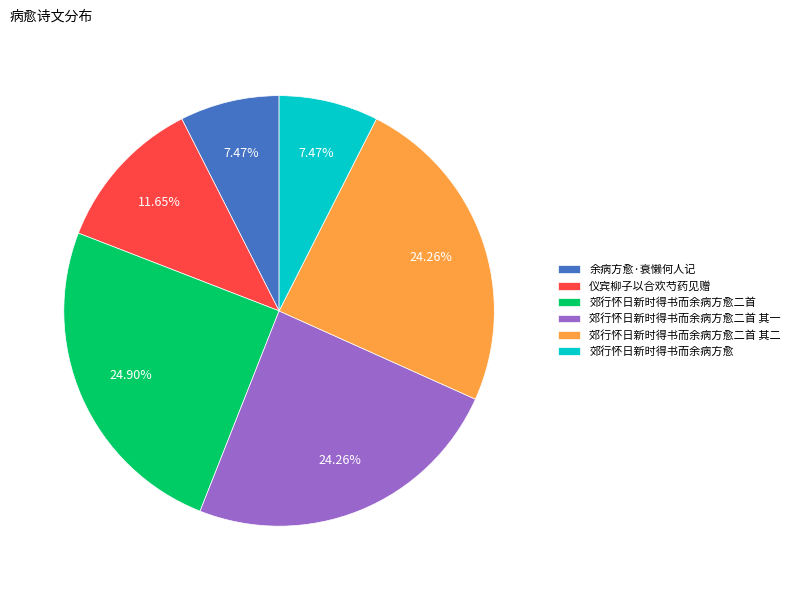

What percentage is the 郊行怀日新时得书而余病方愈二首 slice, to the nearest percent?

25%